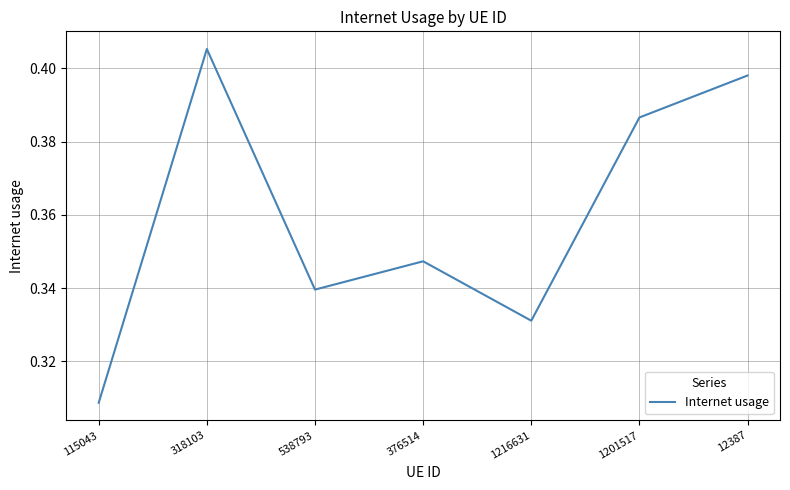

True or false: the data shows 0.5 at 538793.

False